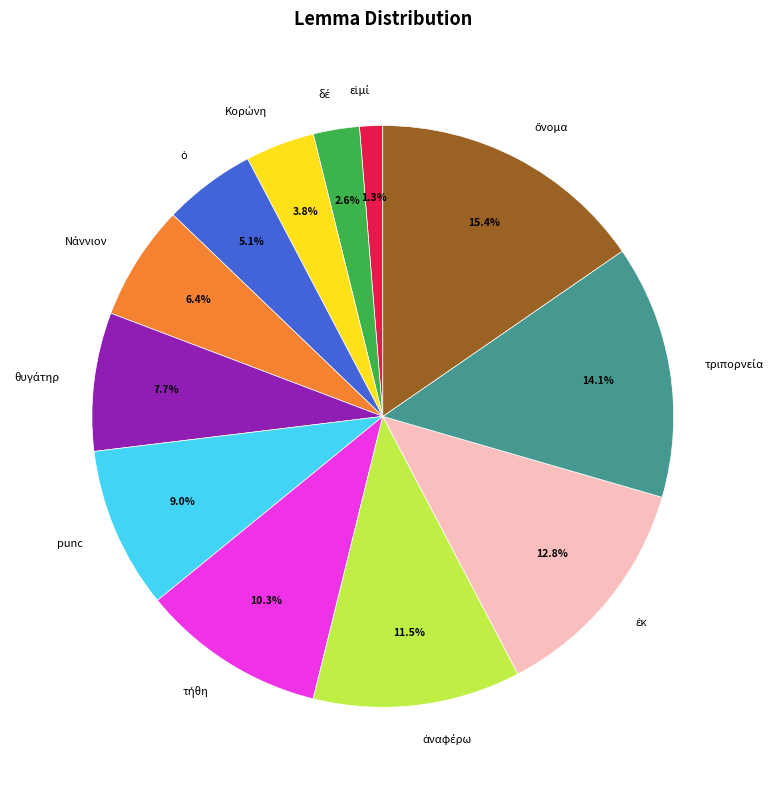

Does any single category account for the majority?

No